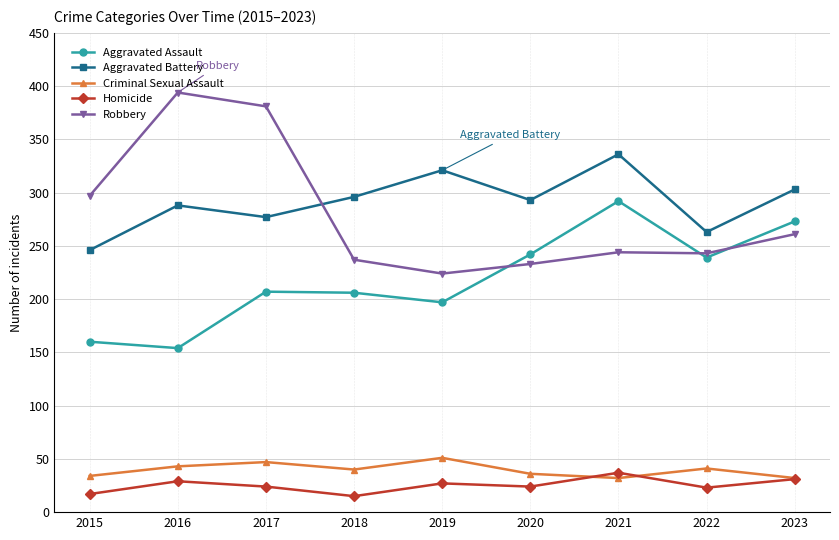

Between 2016 and 2019, which series saw the biggest shift?

Robbery